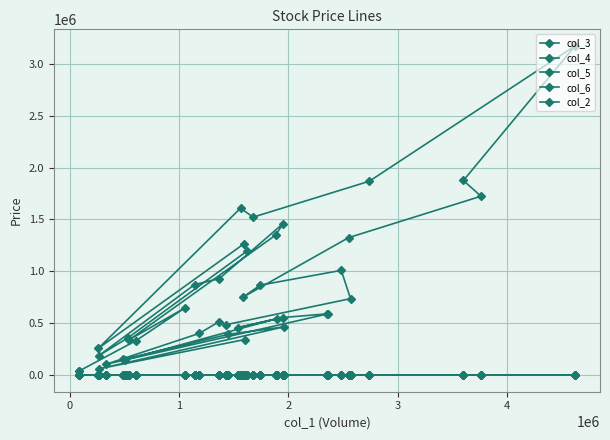

Is the value of col_3 at 33 greater than the value of col_6 at 12?

No